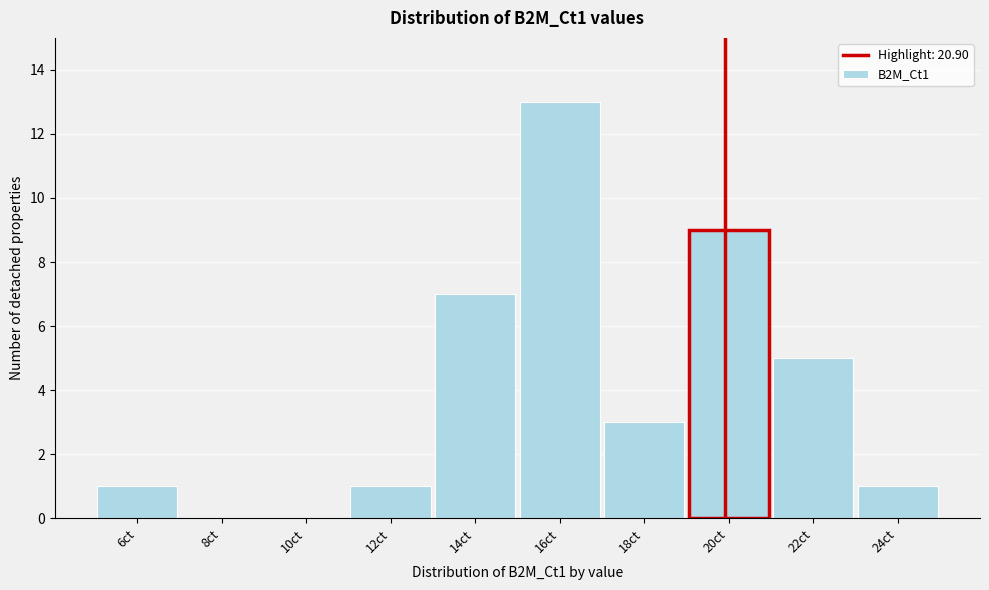

What is the greatest value displayed?

13